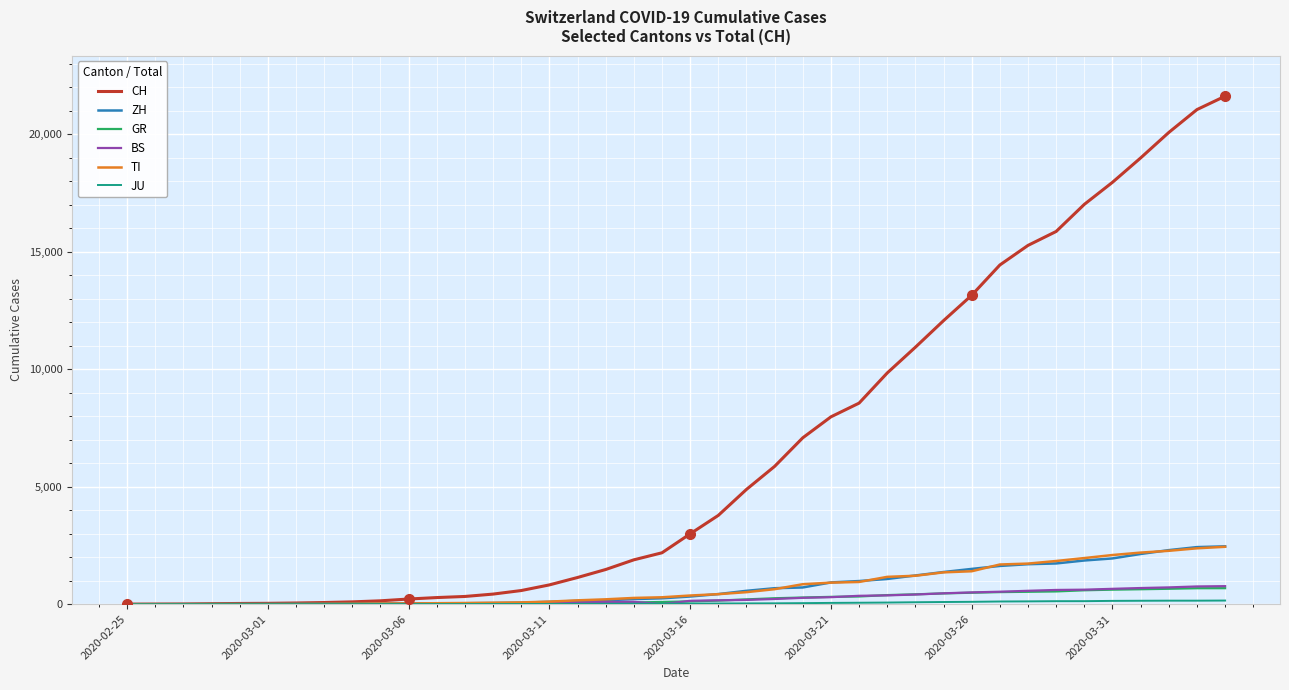

Which series has the largest total across all categories?

CH